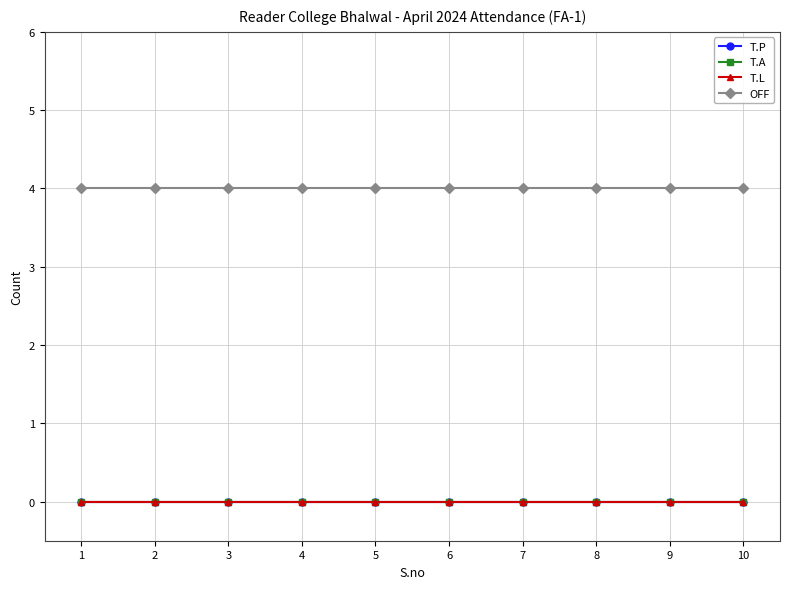

Is this an area chart (filled region under the line)?

No